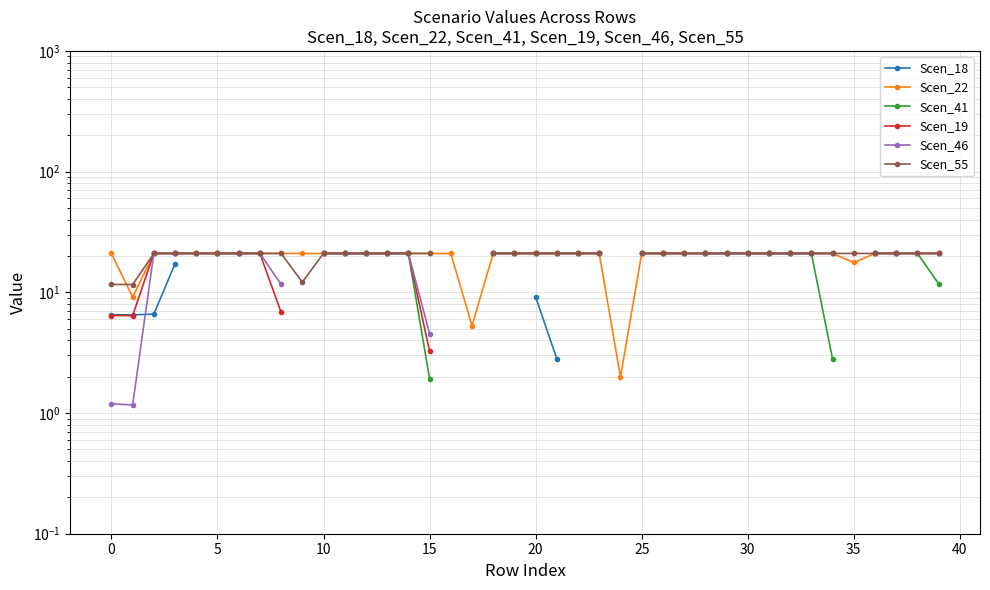

True or false: Scen_41 has more than 0 interior local peaks.

False